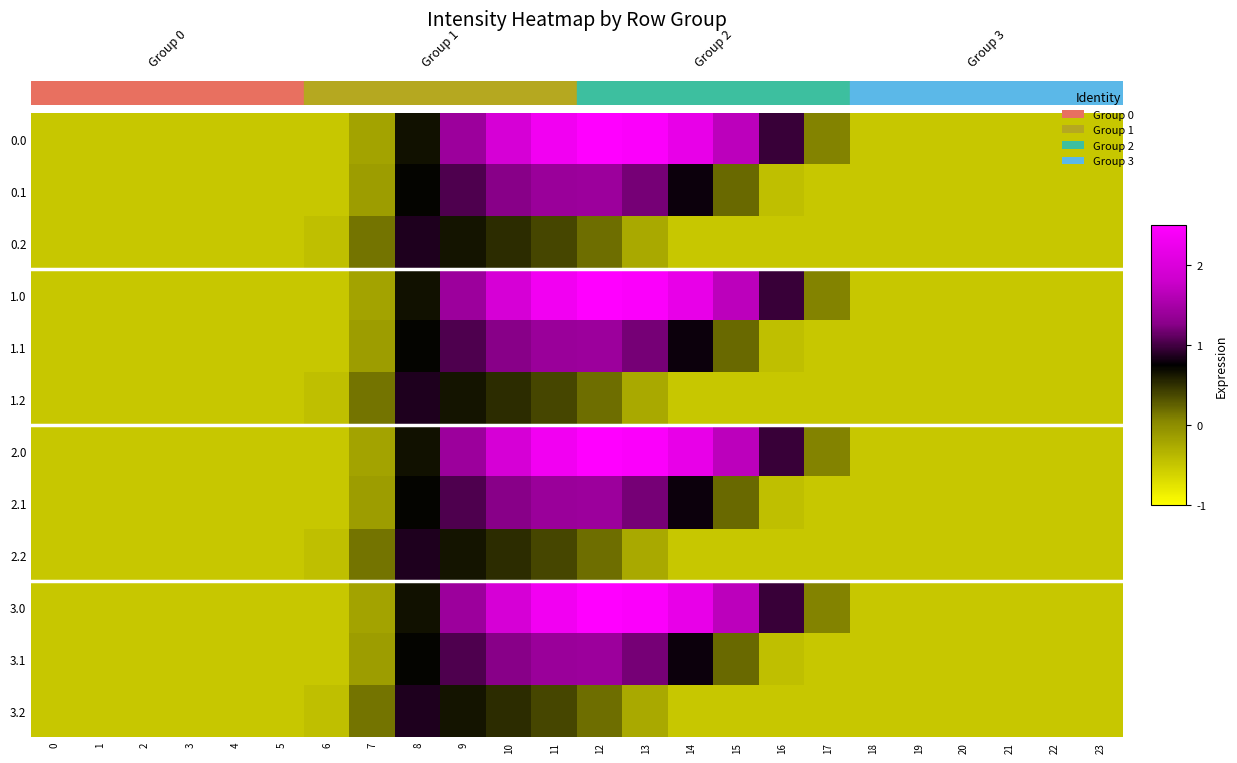

At which category is the sum across all series the highest?

11